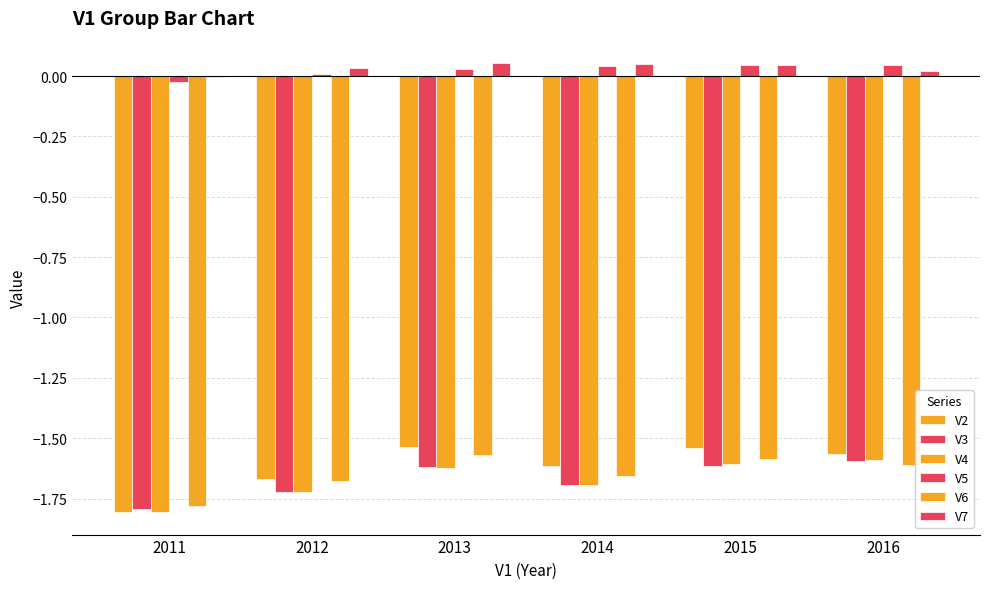

The V4 series shows -2.7 at 2016. True or false?

False